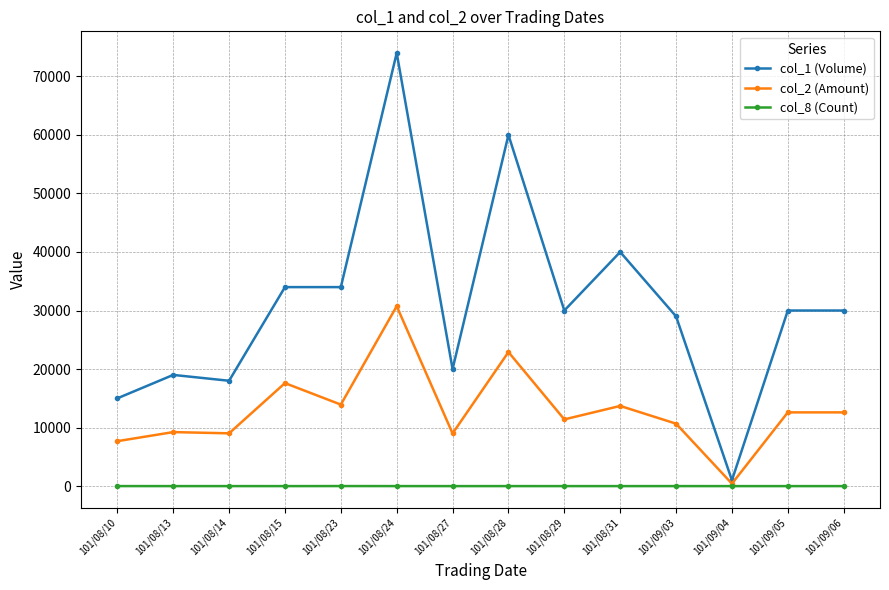

What are all the series names shown in the legend?

col_1 (Volume), col_2 (Amount), col_8 (Count)